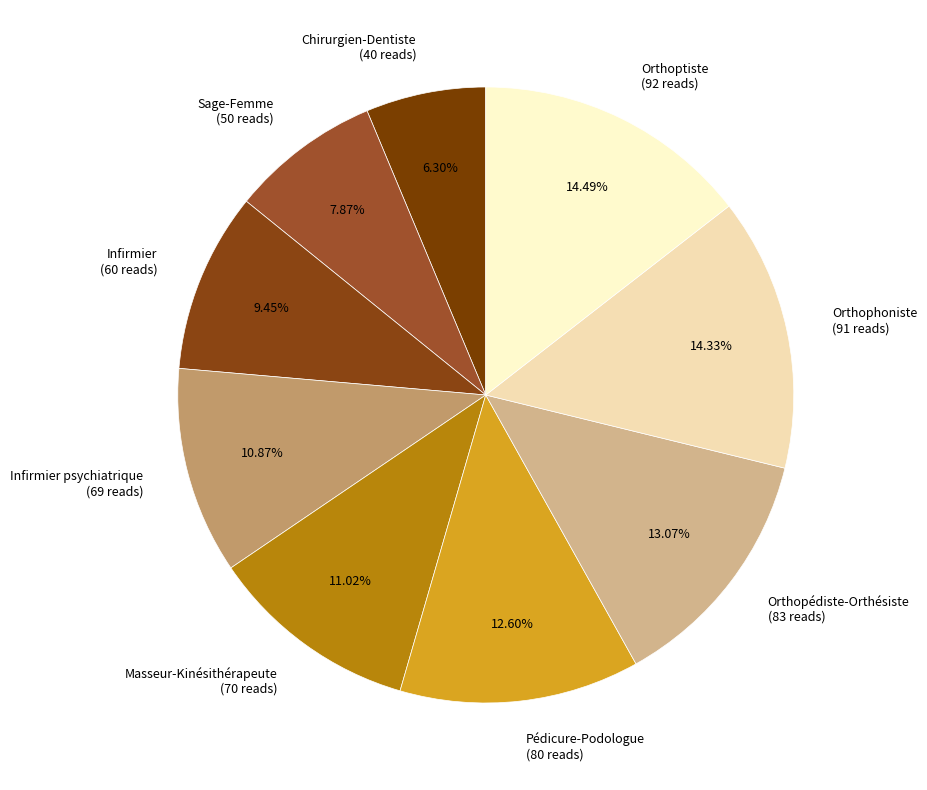

How many slices are in this pie chart?

9